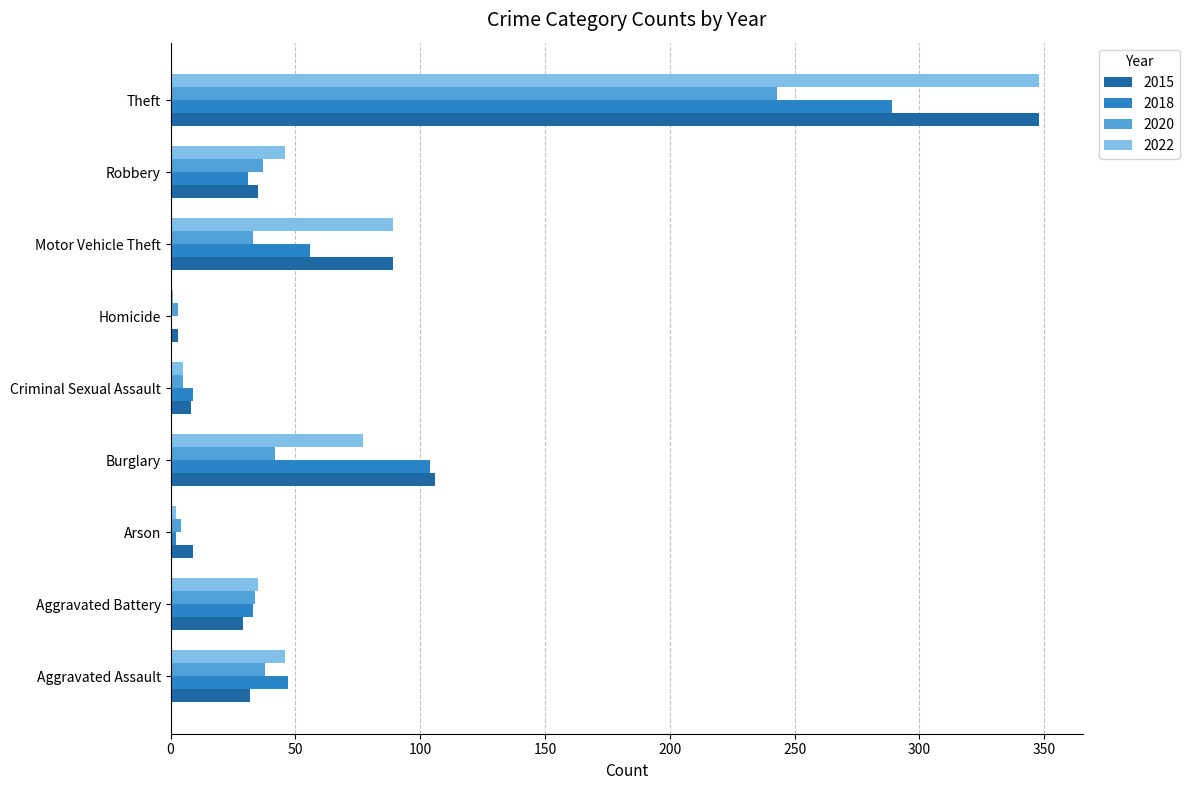

What is the sum of the 2022 values at Arson and Criminal Sexual Assault?

7